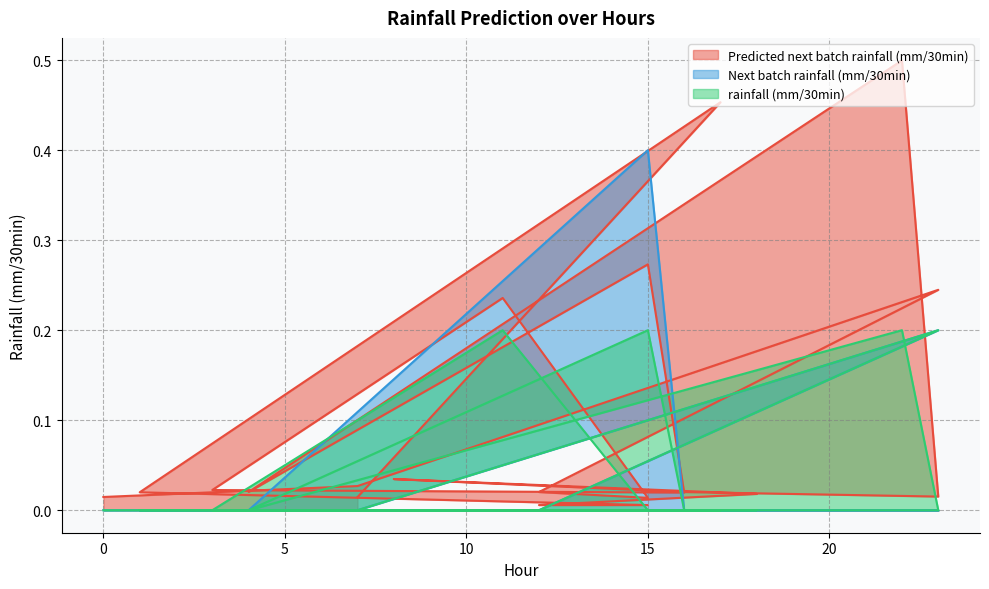

Which has a higher value, 11 or 17?

17